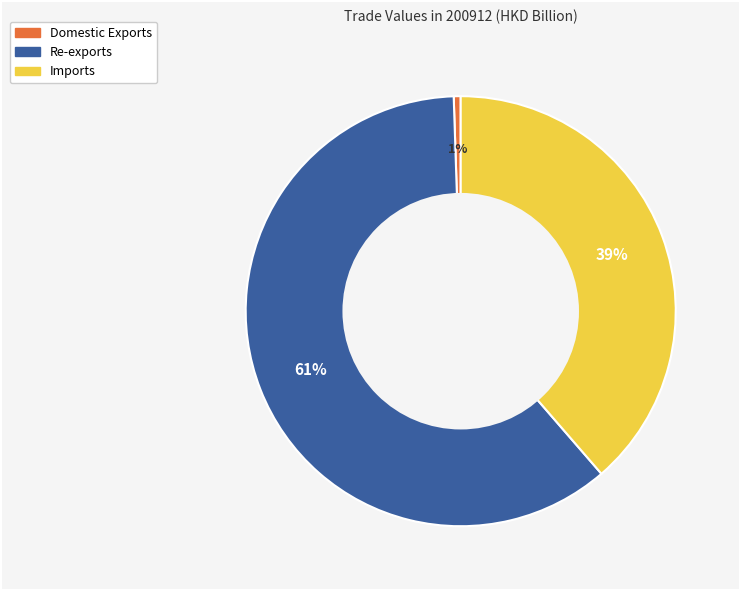

Which category has the biggest portion of the pie?

Re-exports